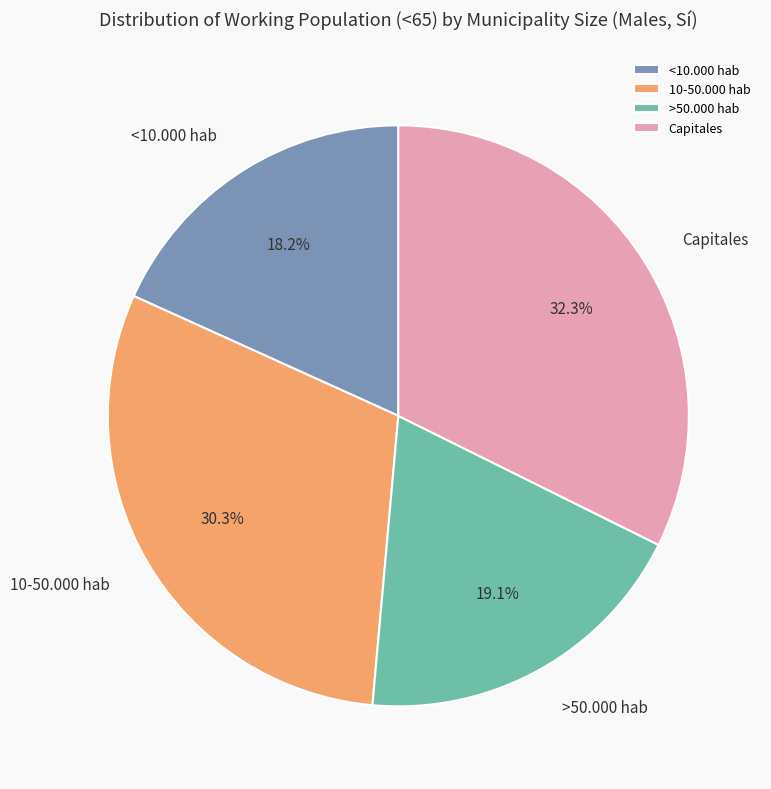

What portion of the pie excludes <10.000 hab?

81.8%